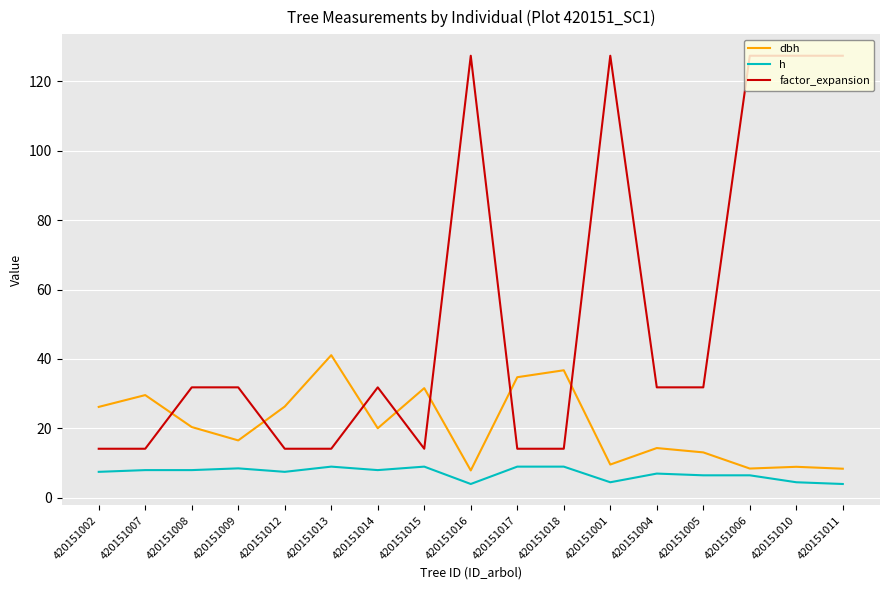

Is it true that factor_expansion equals 51.3 at 420151008?

False